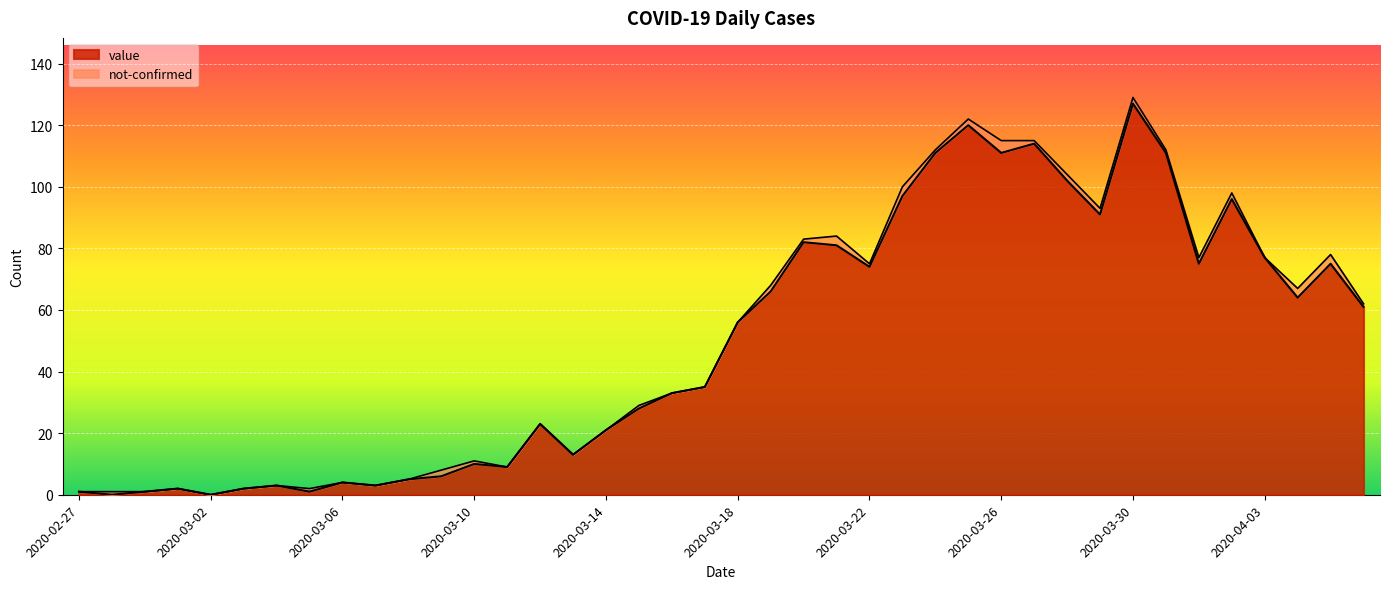

What is the maximum value shown in the chart?

127